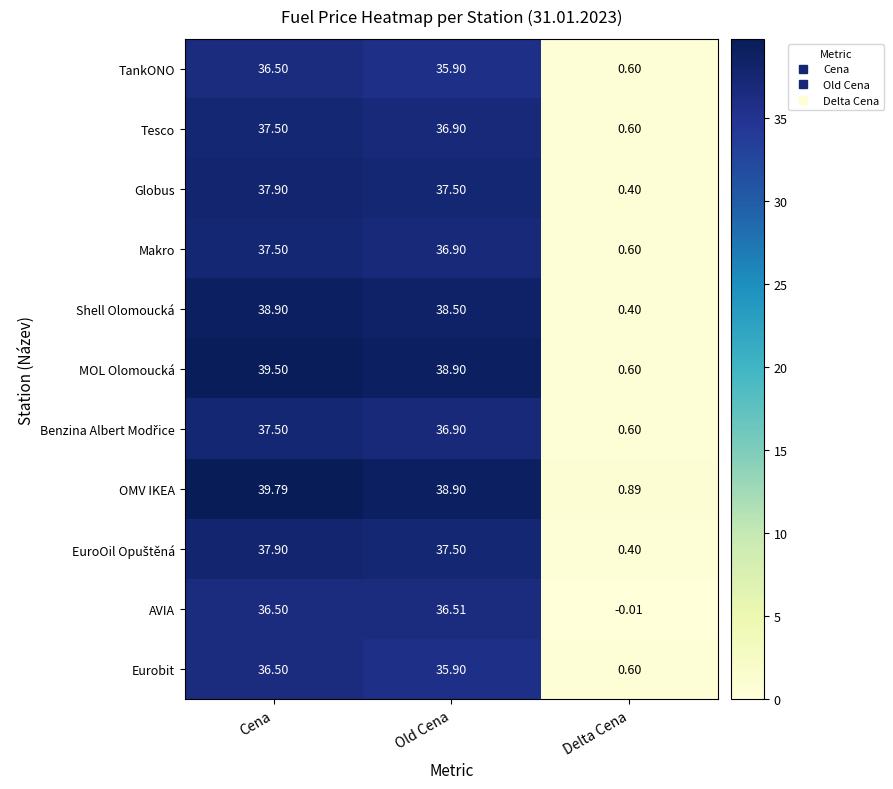

Where does the MOL Olomoucká series first go above 38?

Cena